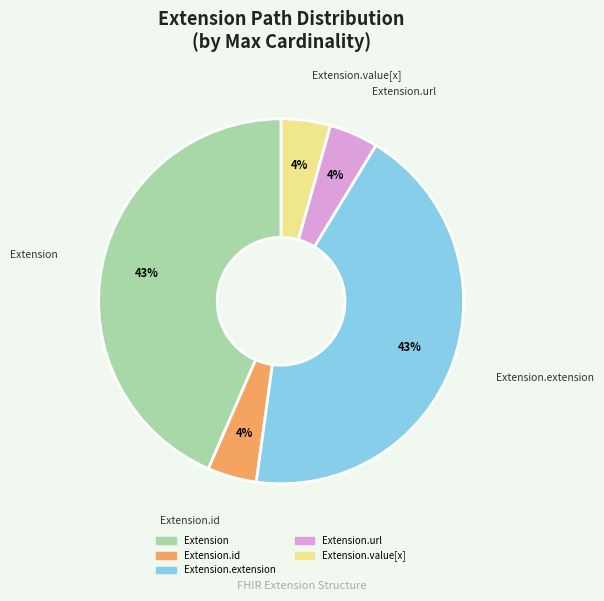

Does any single category account for the majority?

No